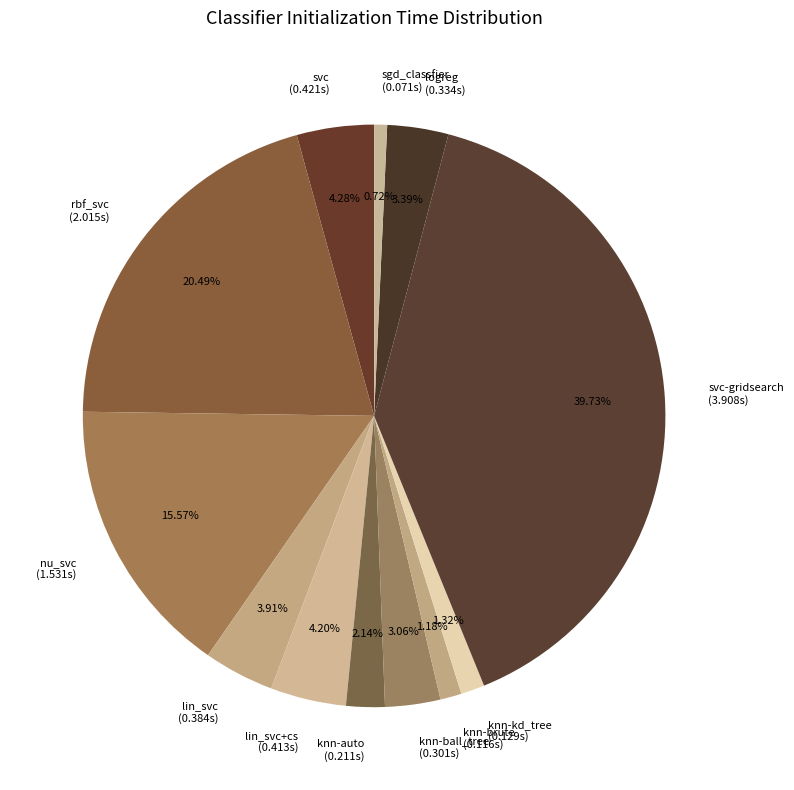

Which category has the biggest portion of the pie?

svc-gridsearch